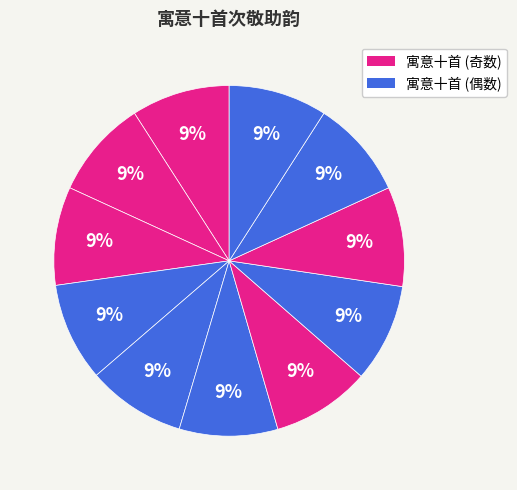

How many slices are in this pie chart?

11